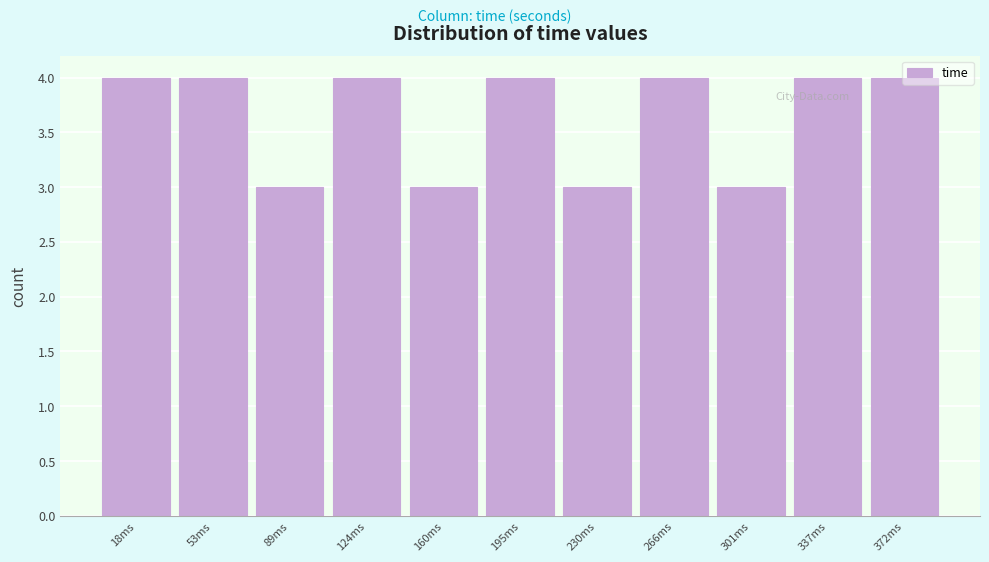

Reading left to right, list every bar in this chart as the range it spans on the x-axis followed by its height. Neither the bar edges nor the heights are printed on the chart, so give them approximately, as read against the axes.

0 to 35: 4
35 to 70: 4
70 to 105: 3
105 to 140: 4
140 to 175: 3
175 to 215: 4
215 to 250: 3
250 to 285: 4
285 to 320: 3
320 to 355: 4
355 to 390: 4